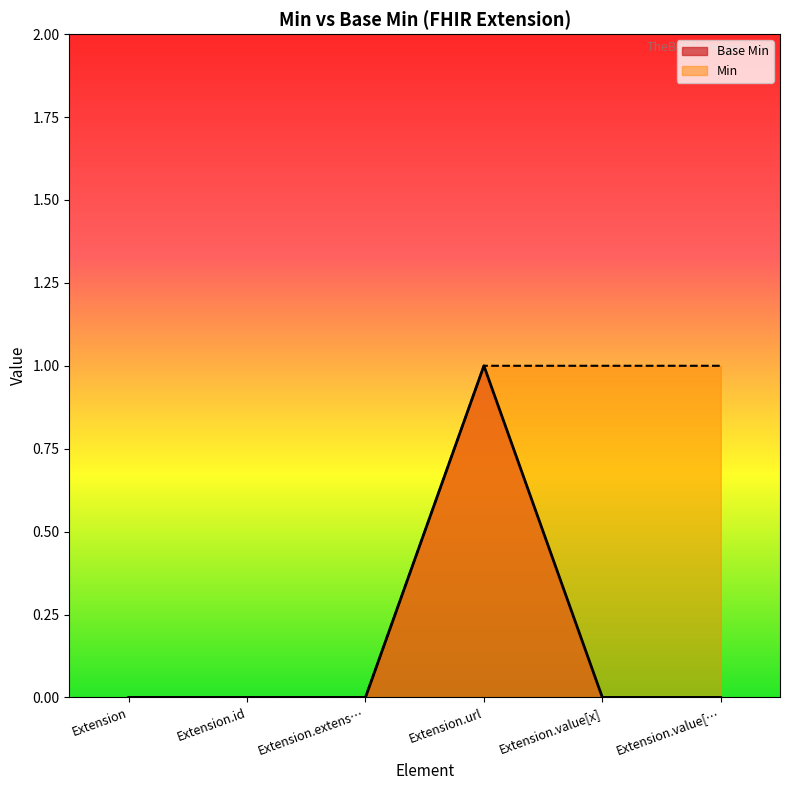

Rank the series by their average value, from lowest to highest.

Base Min, Min